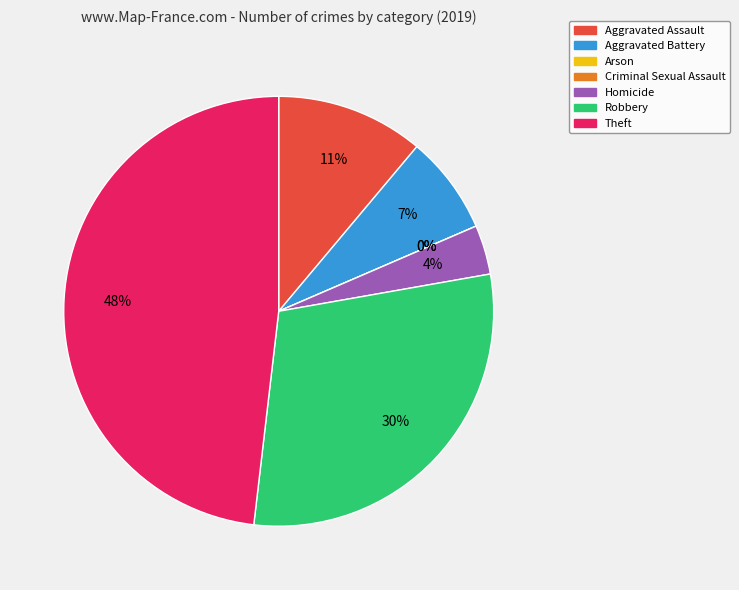

What is the largest slice in the pie chart?

Theft